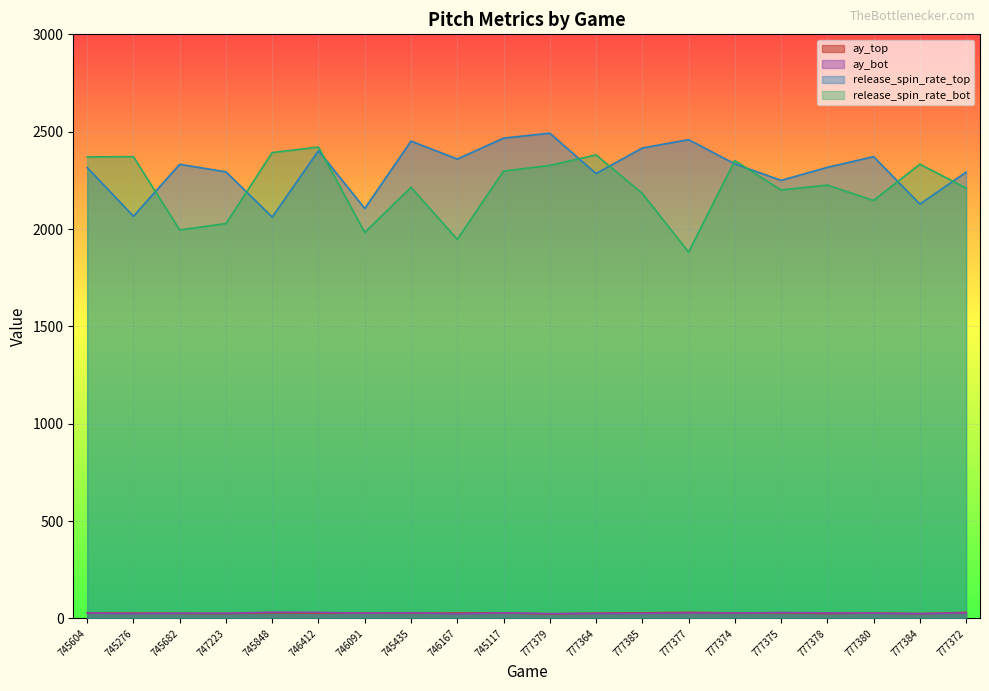

How many lines are shown in the chart?

4